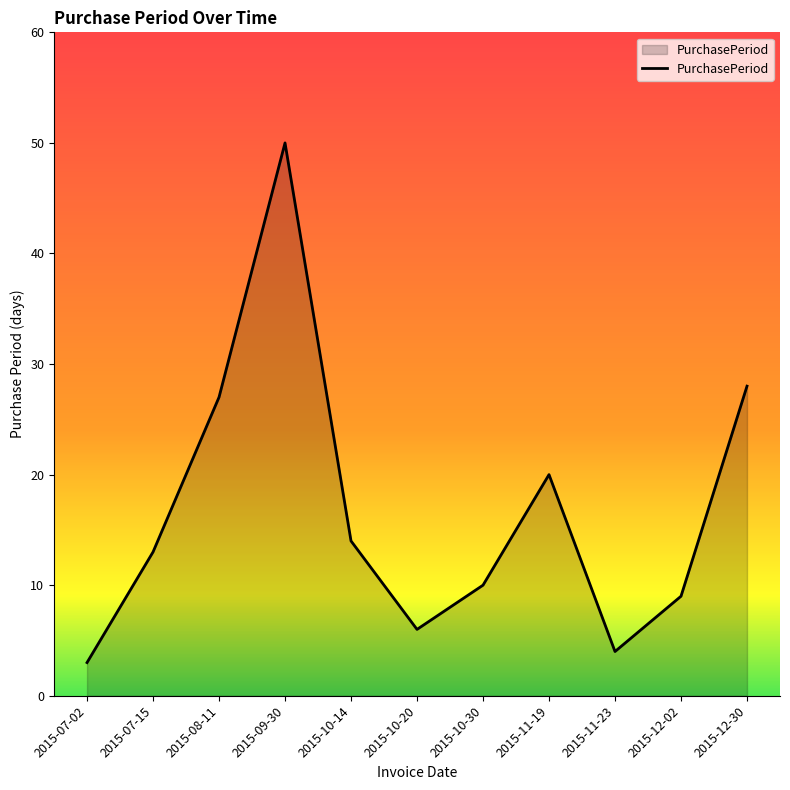

What is the sum of the values at 2015-07-15 and 2015-07-02?

16